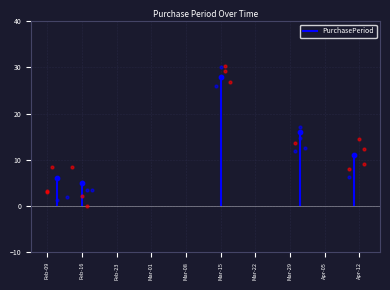

Approximately how many times larger is the value at 2016-03-31 compared to 2016-03-15?

0.6